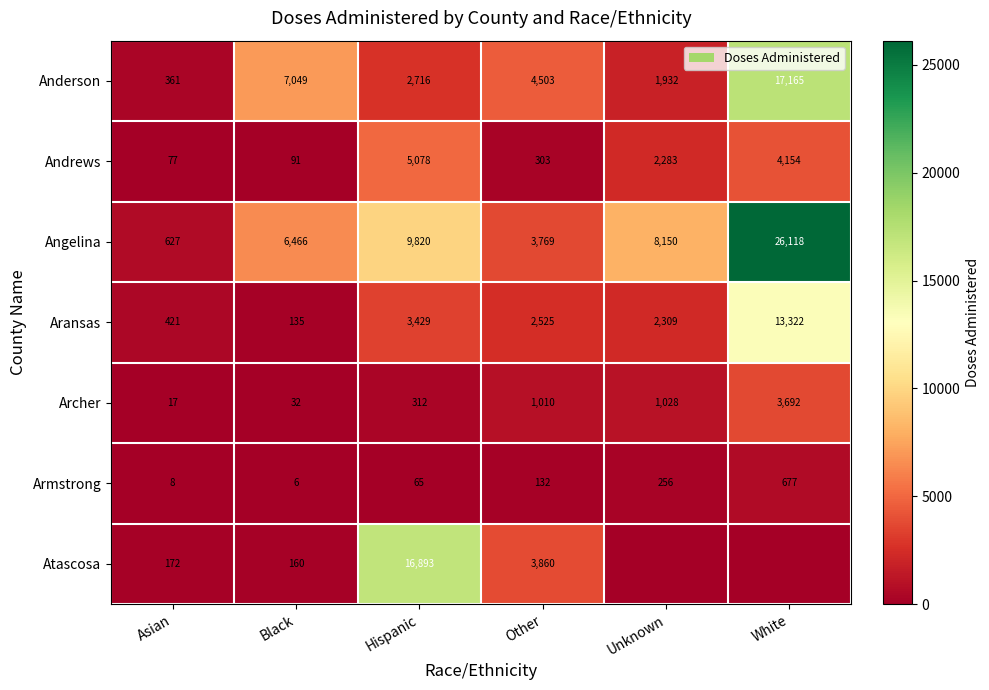

What is the lowest value of the Andrews series?

77